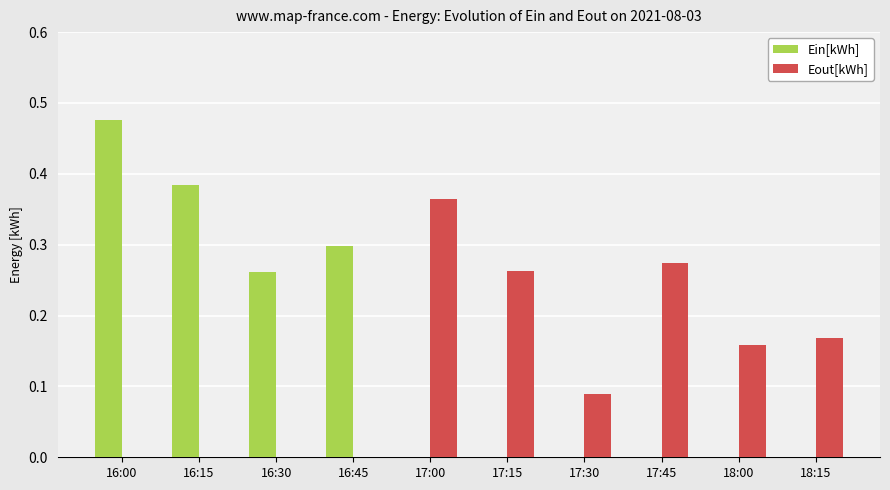

Which series changed the most between 16:45 and 18:15?

Ein[kWh]